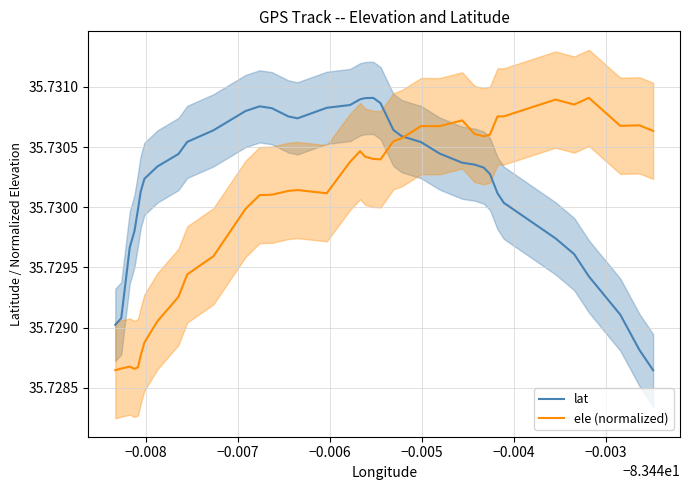

Which series has the largest total across all categories?

lat